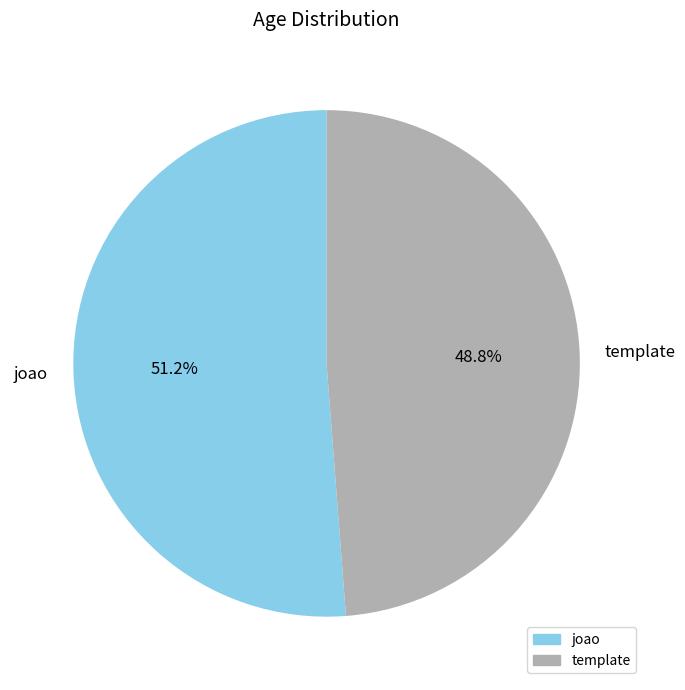

Is it true that joao is 60% of the pie?

False